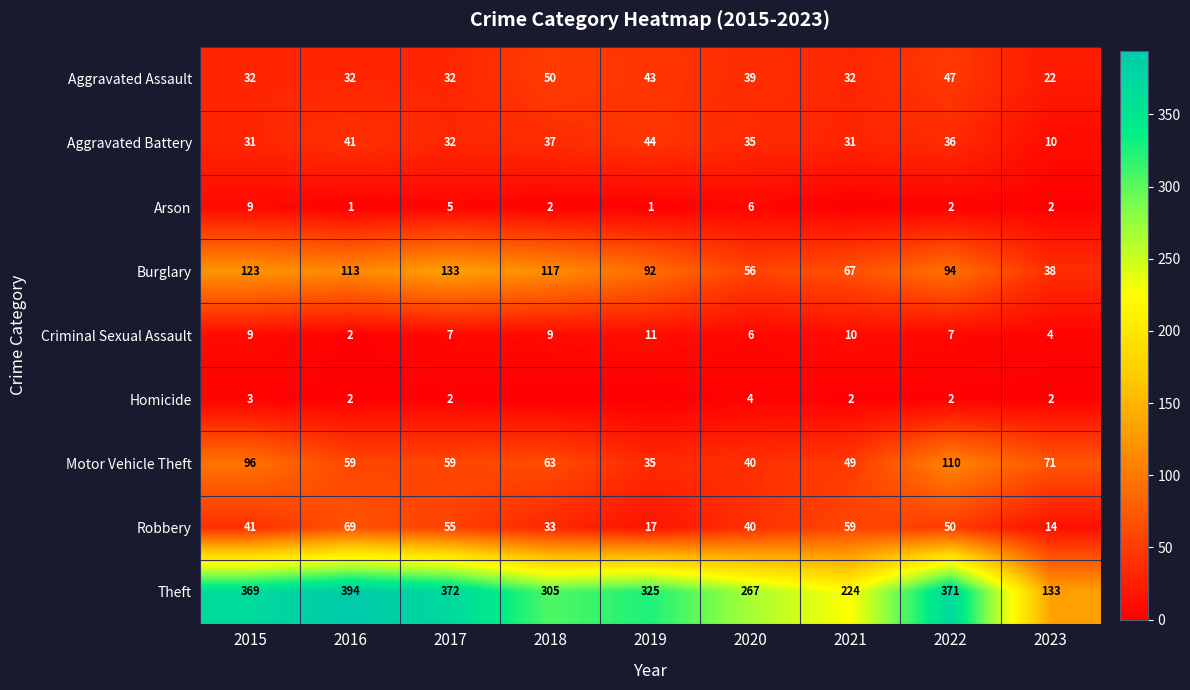

Is the value of Homicide at 2020 greater than the value of Criminal Sexual Assault at 2015?

No